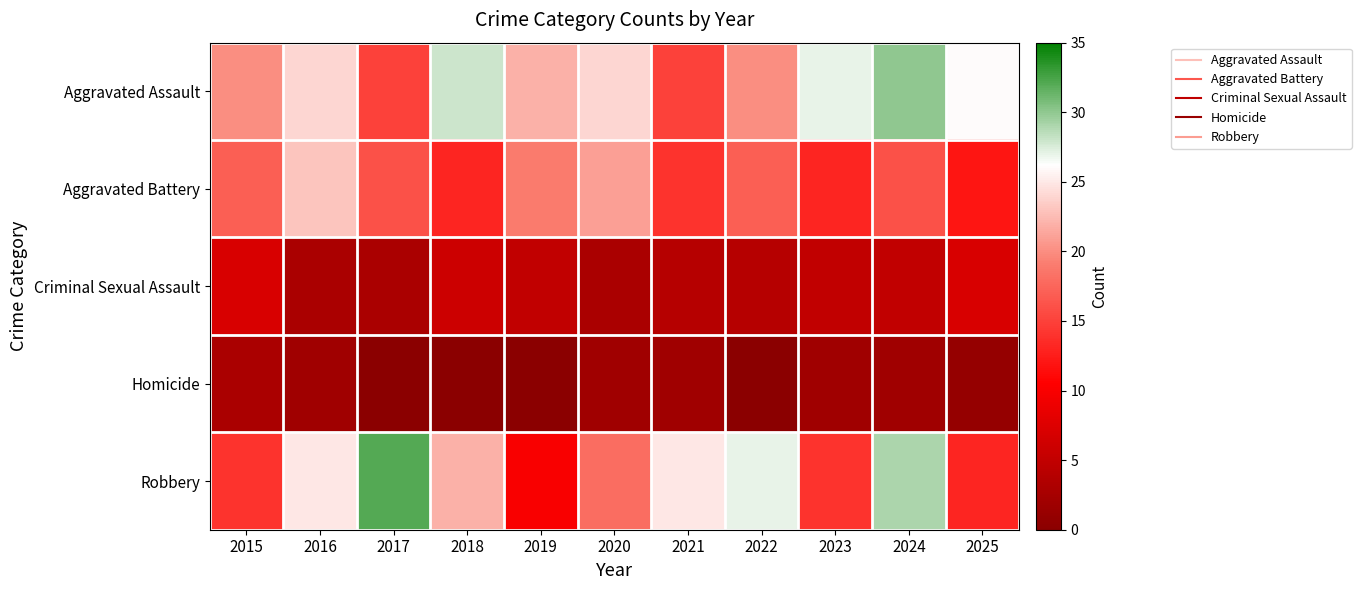

Rank the series by their maximum value, from highest to lowest.

Robbery, Aggravated Assault, Aggravated Battery, Criminal Sexual Assault, Homicide